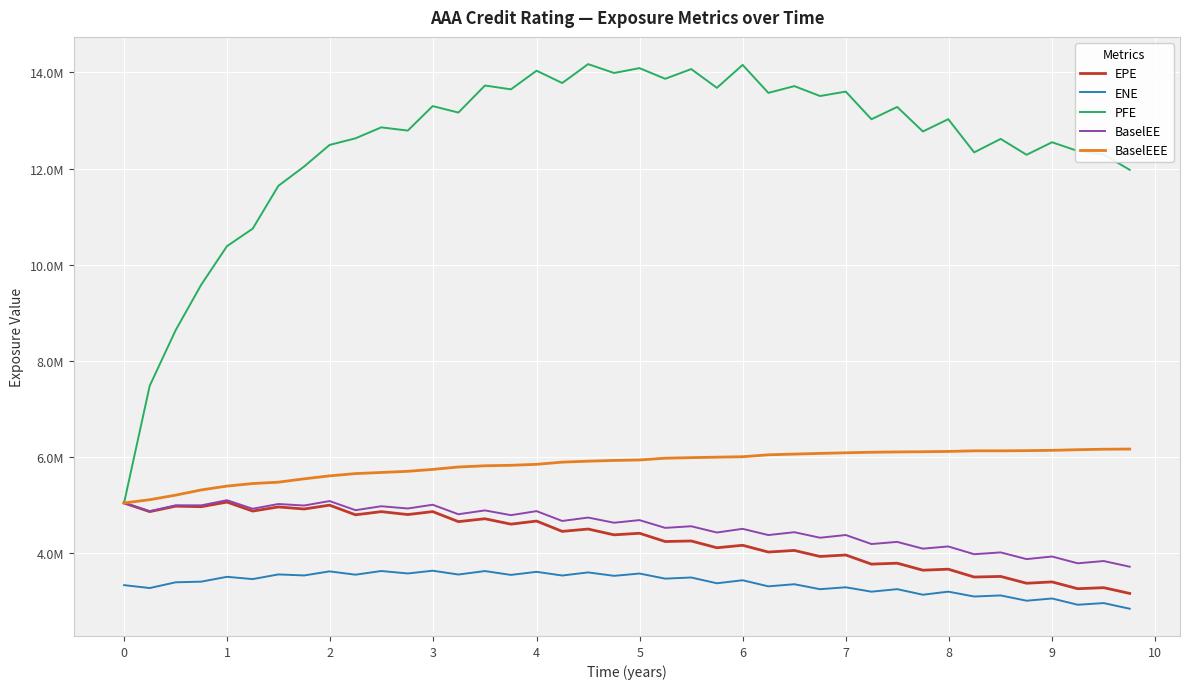

List the series in order of their peak value, highest first.

PFE, BaselEEE, BaselEE, EPE, ENE